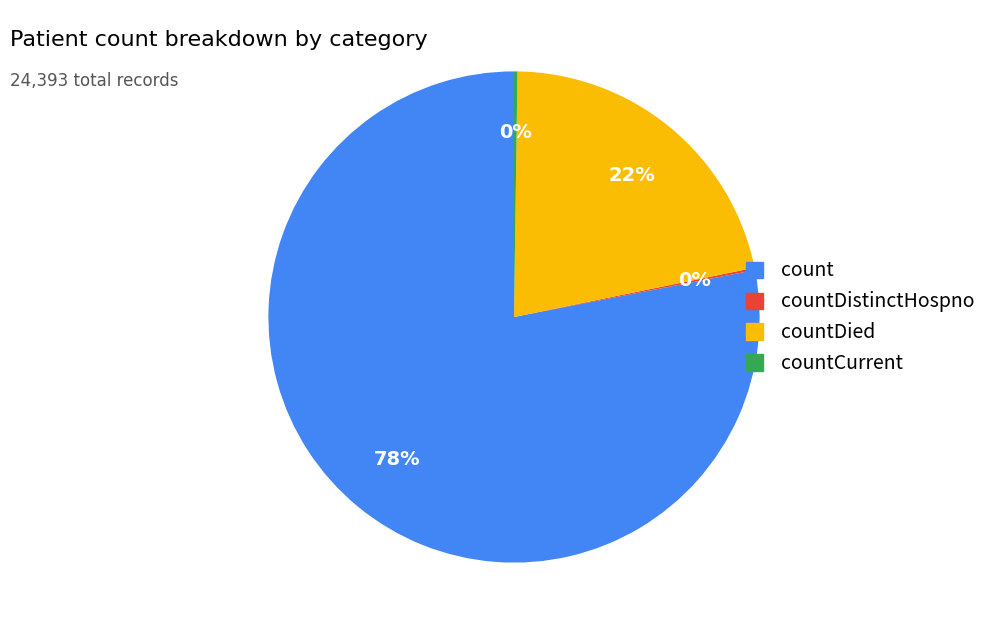

Is it true that countDied is 12% of the pie?

False